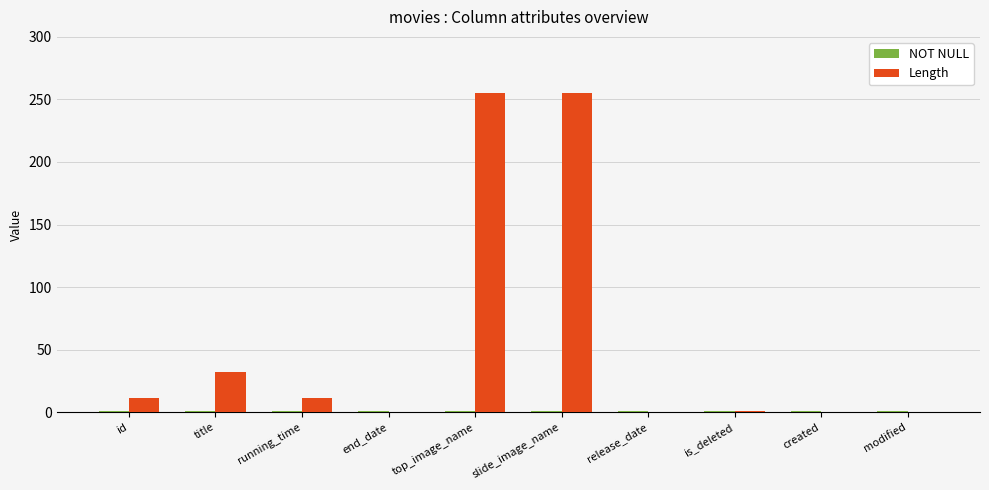

Where is Length nearest to the value 127?

title